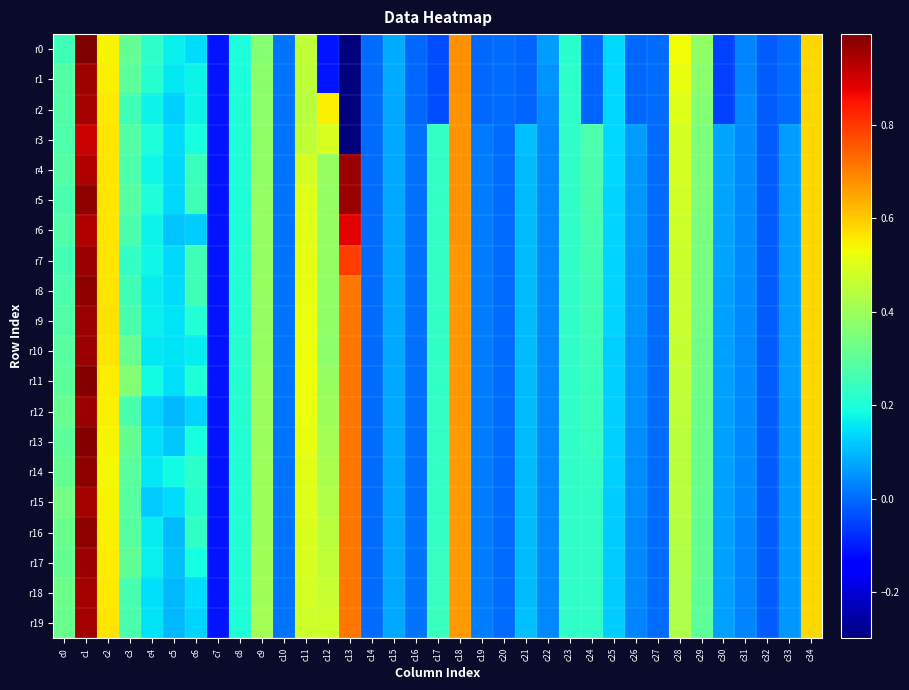

Which series has the widest spread of values?

r0